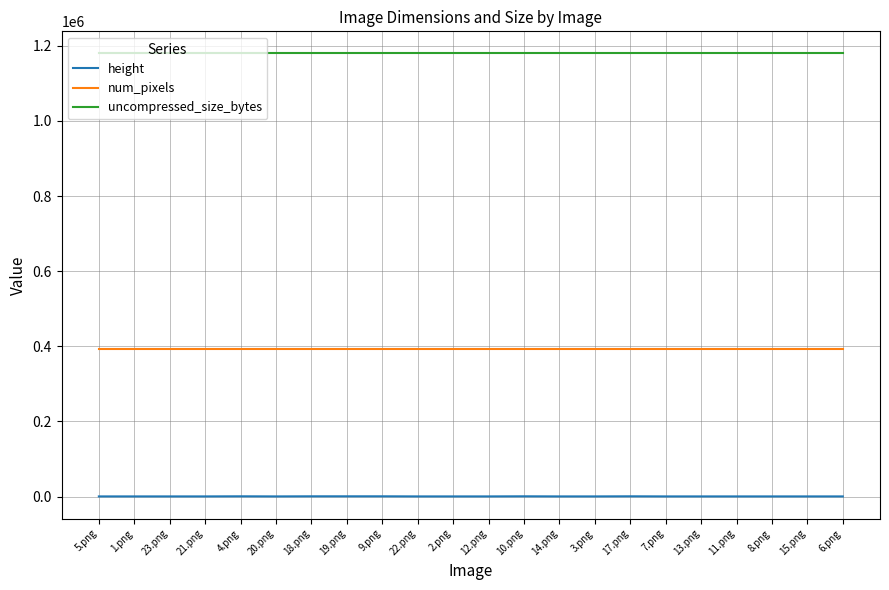

What is the maximum value shown in the chart?

1179648